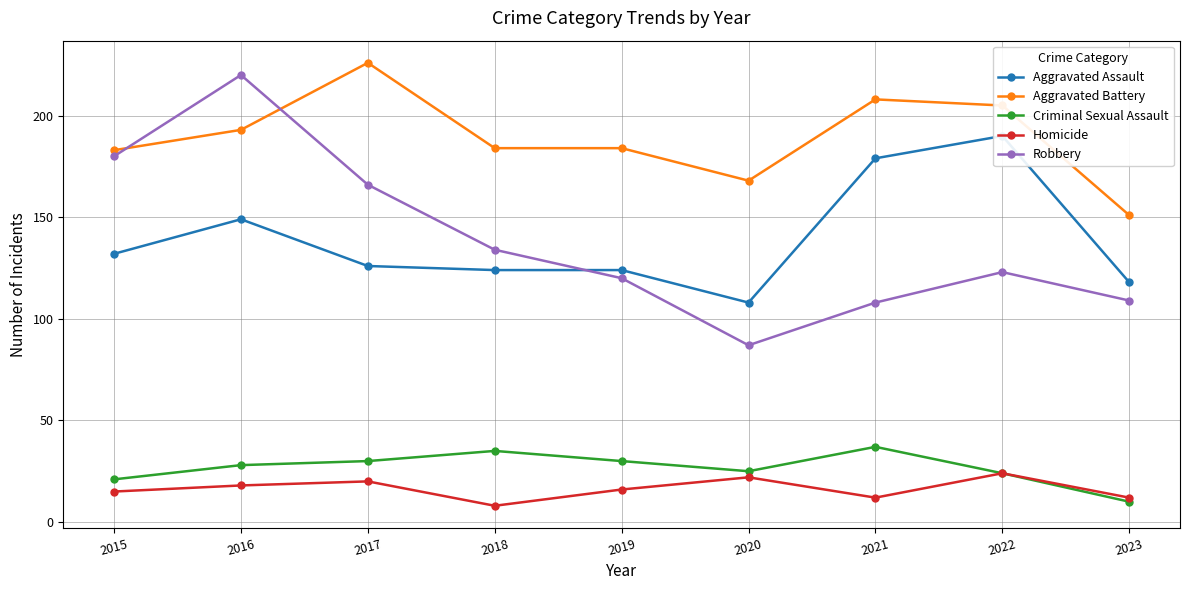

Which series has the largest range (max minus min)?

Robbery